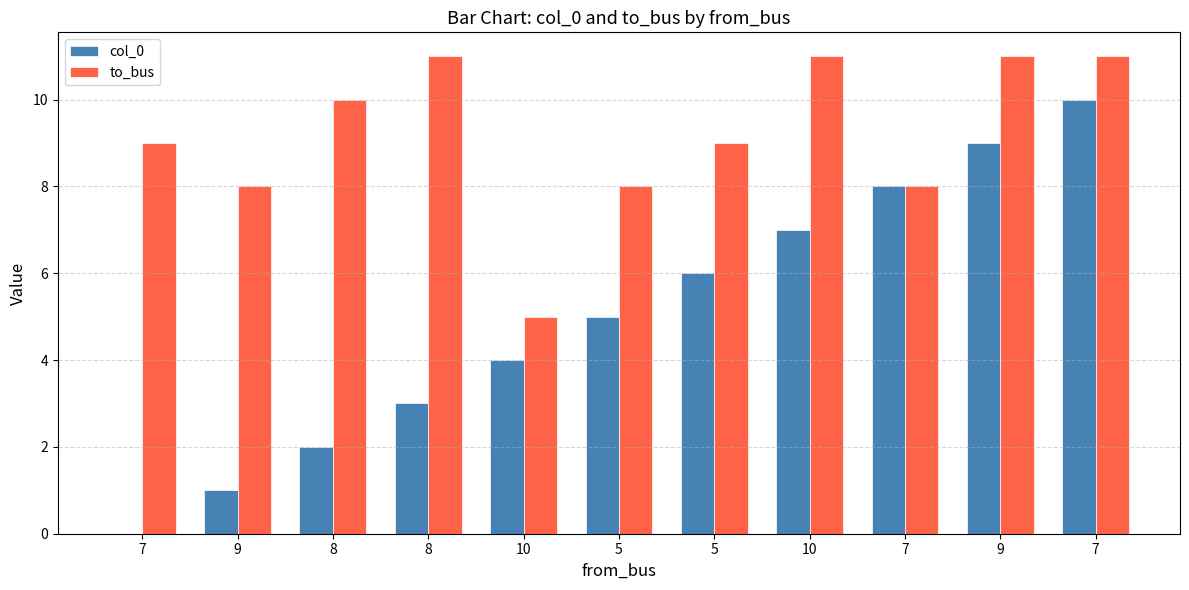

What is the average value of the col_0 series?

5